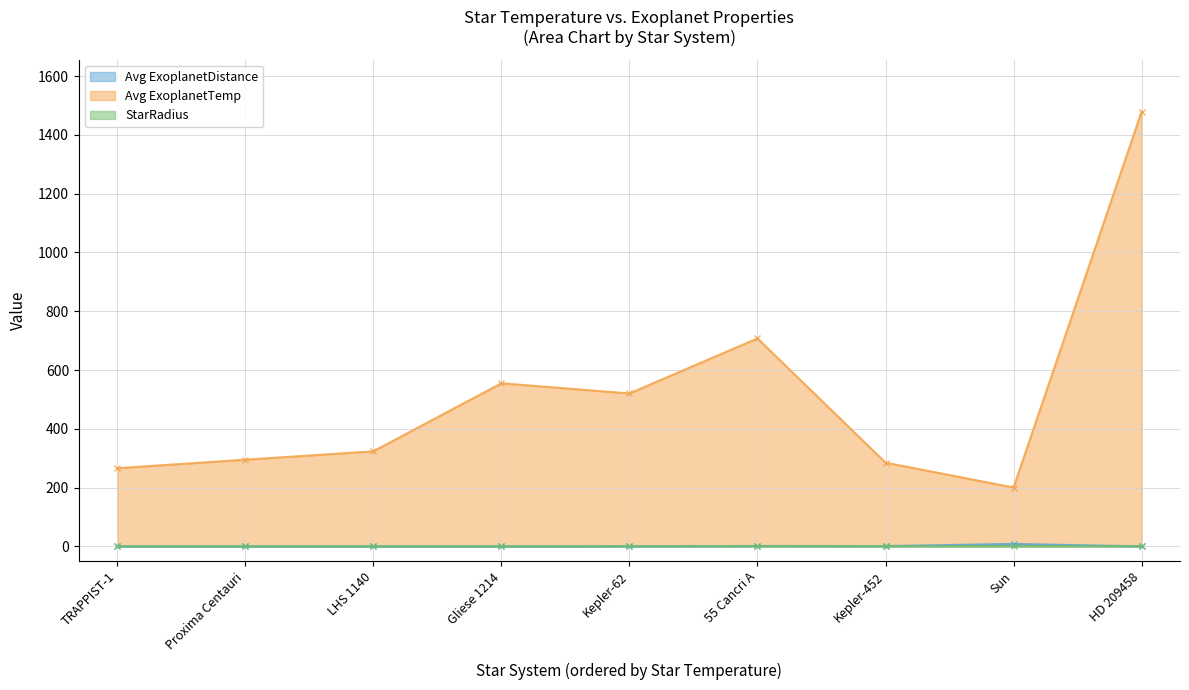

Reading right to left, extract all data points from this chart.

Avg ExoplanetDistance: Gliese 1214=0.0	LHS 1140=0.1	HD 209458=0.0	Kepler-452=1.0	Proxima Centauri=0.0	TRAPPIST-1=0.0	55 Cancri A=1.4	Kepler-62=0.3	Sun=8.3
Avg ExoplanetTemp: Gliese 1214=555.0	LHS 1140=323.5	HD 209458=1479.0	Kepler-452=285.0	Proxima Centauri=295.0	TRAPPIST-1=266.0	55 Cancri A=707.6	Kepler-62=520.4	Sun=200.2
StarRadius: Gliese 1214=0.2	LHS 1140=0.2	HD 209458=1.2	Kepler-452=1.1	Proxima Centauri=0.2	TRAPPIST-1=0.1	55 Cancri A=0.9	Kepler-62=0.7	Sun=1.0